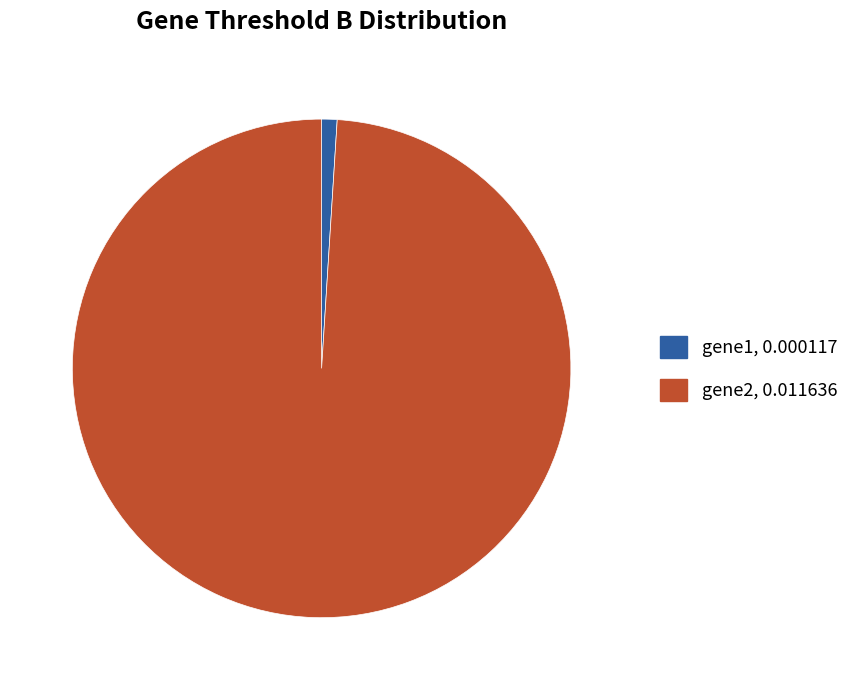

Is there any slice that represents more than half of the pie?

Yes